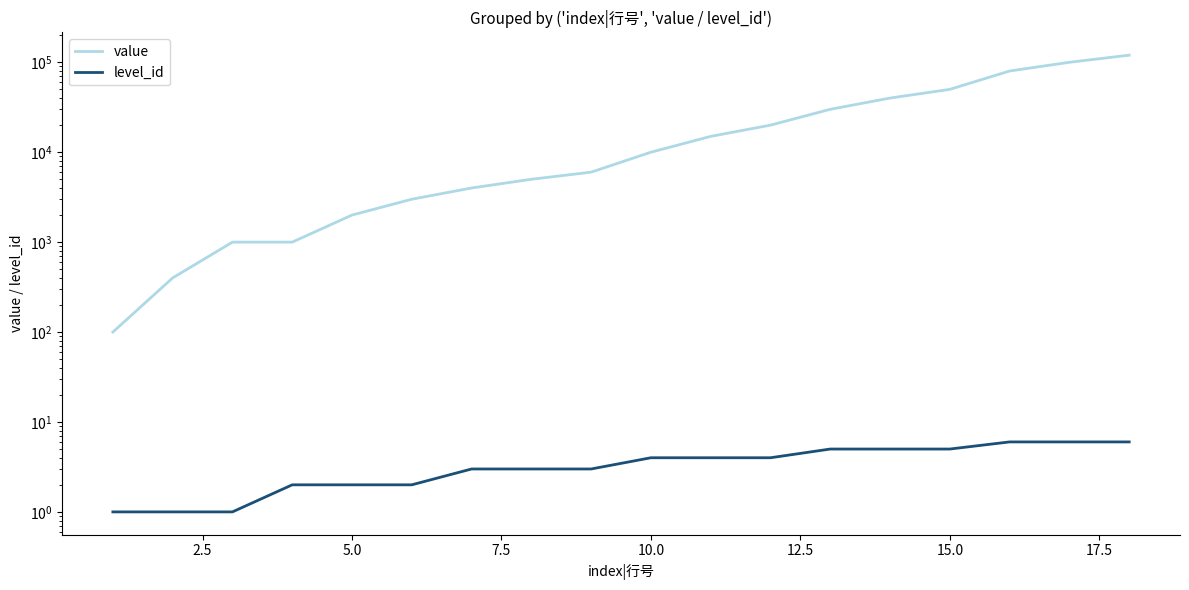

What are all the series names shown in the legend?

value, level_id